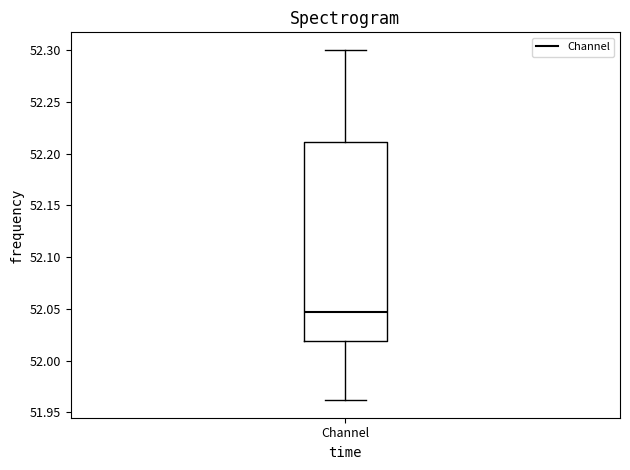

Read this box plot against the y-axis: the position of the median line, the range covered by the box, and the ends of both whiskers. The values are not printed on the chart, so give them approximately, as read against the axis.

median 52.045, box 52.020 to 52.210, whiskers 51.960 to 52.300